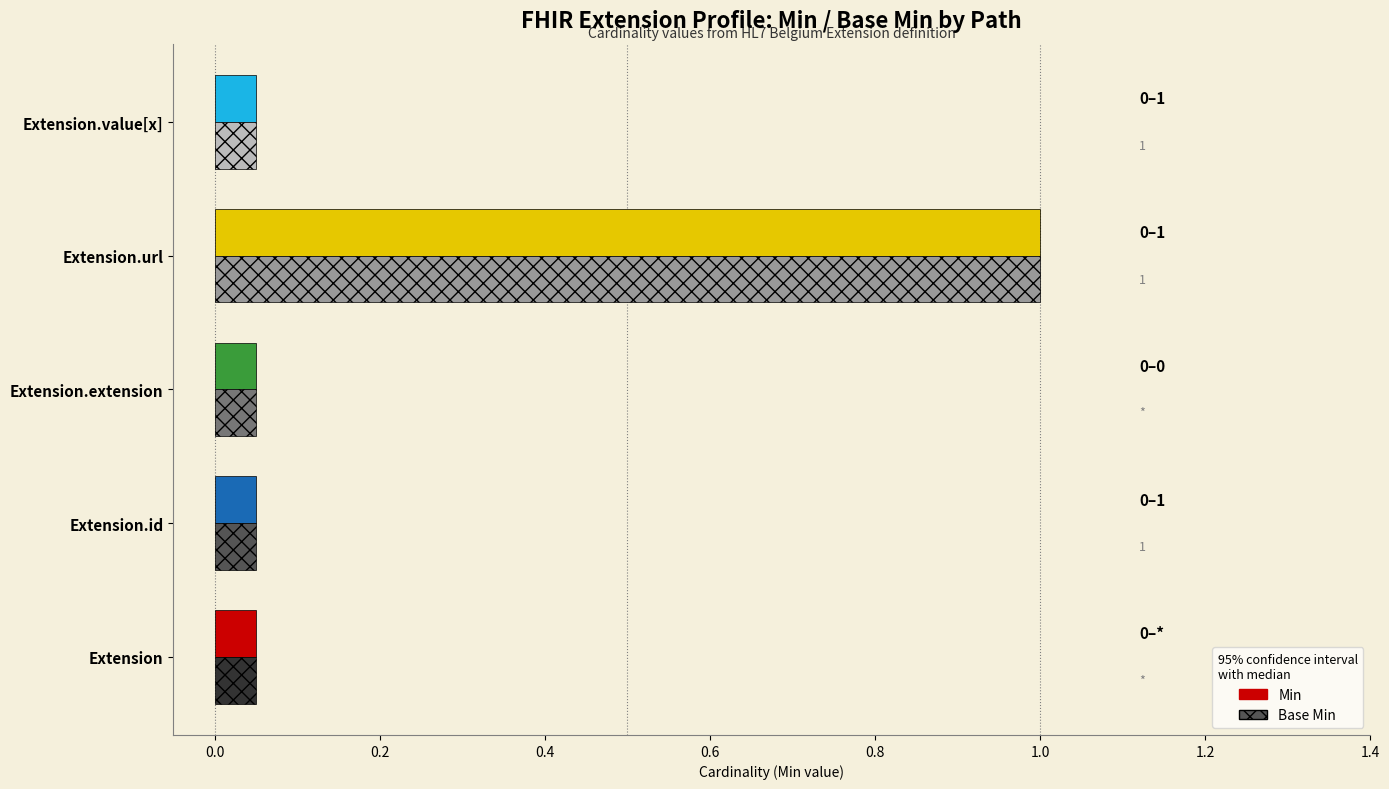

What is the label of the 3rd bar from the right?

Extension.extension